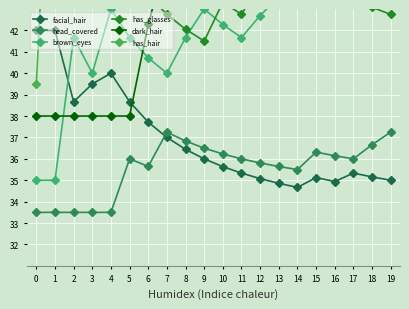

Which category has the highest value across all series?

19